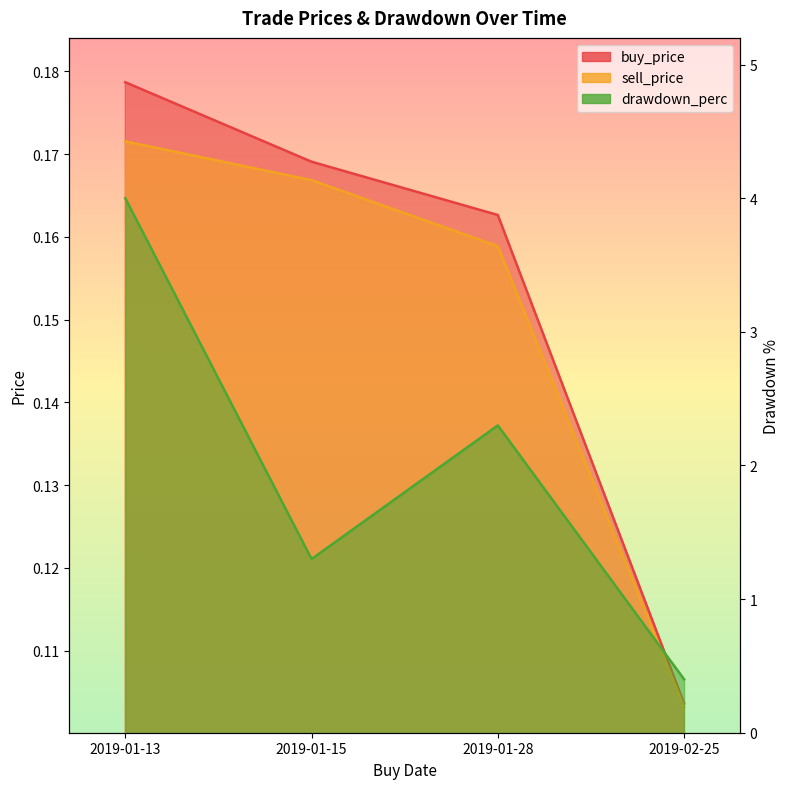

Rank the series at 2019-01-13 from highest to lowest value.

drawdown_perc, buy_price, sell_price